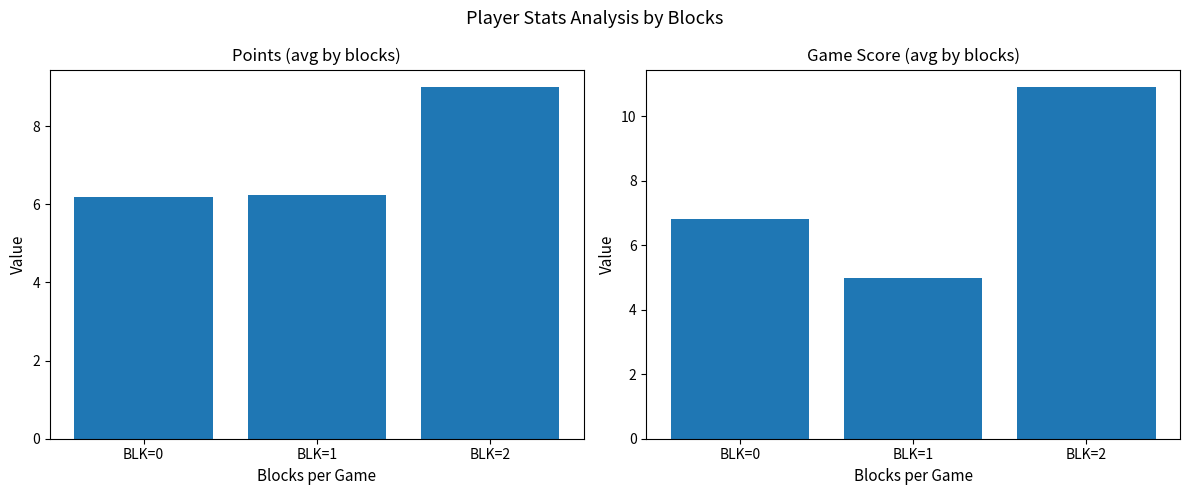

Which category has the lowest value across all series?

BLK=1